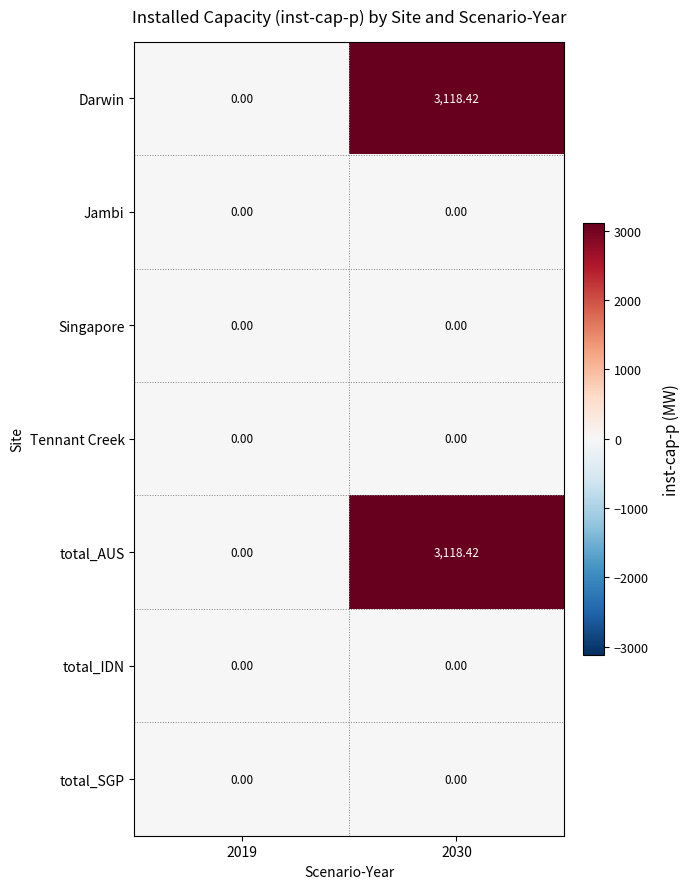

Is the value of Darwin at 2030 greater than the value of Singapore at 2030?

Yes